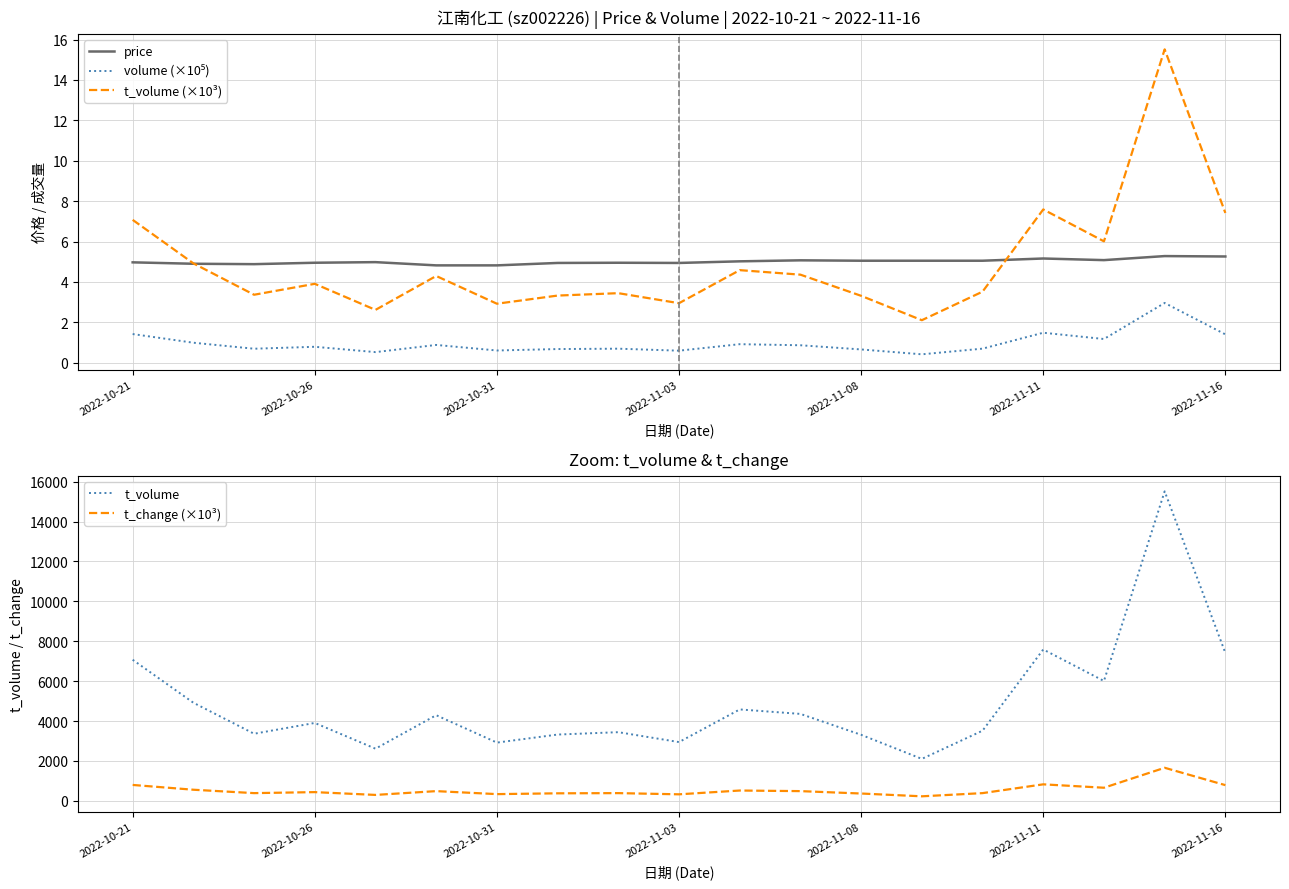

Is it true that t_volume (×10³) equals 2.9 at 2022-11-03?

True